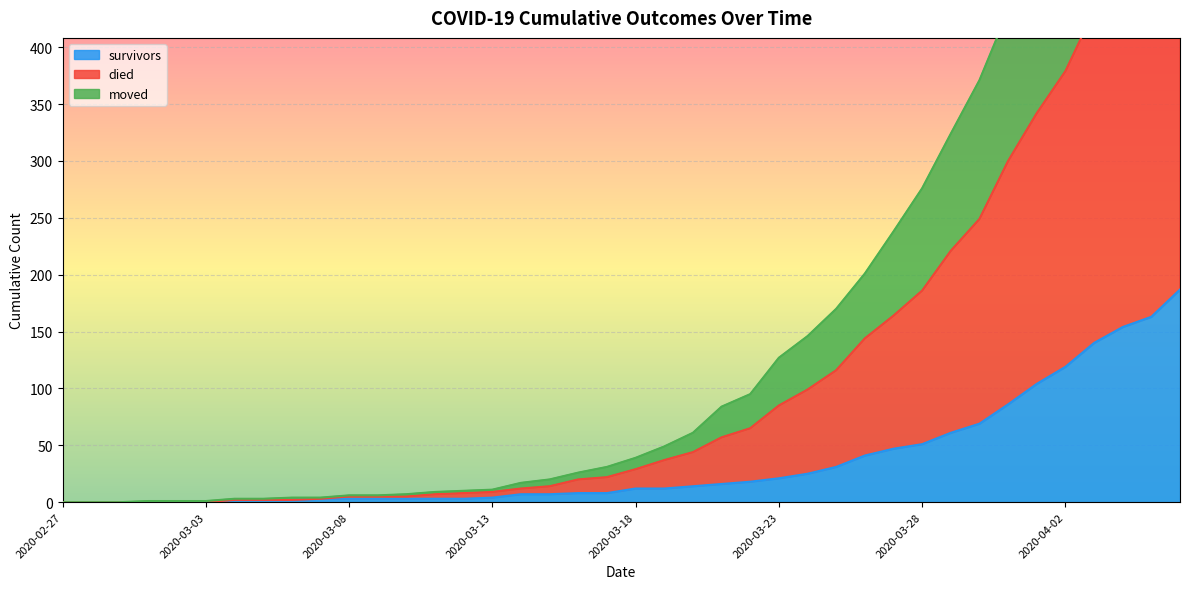

What is the maximum value for survivors?

187